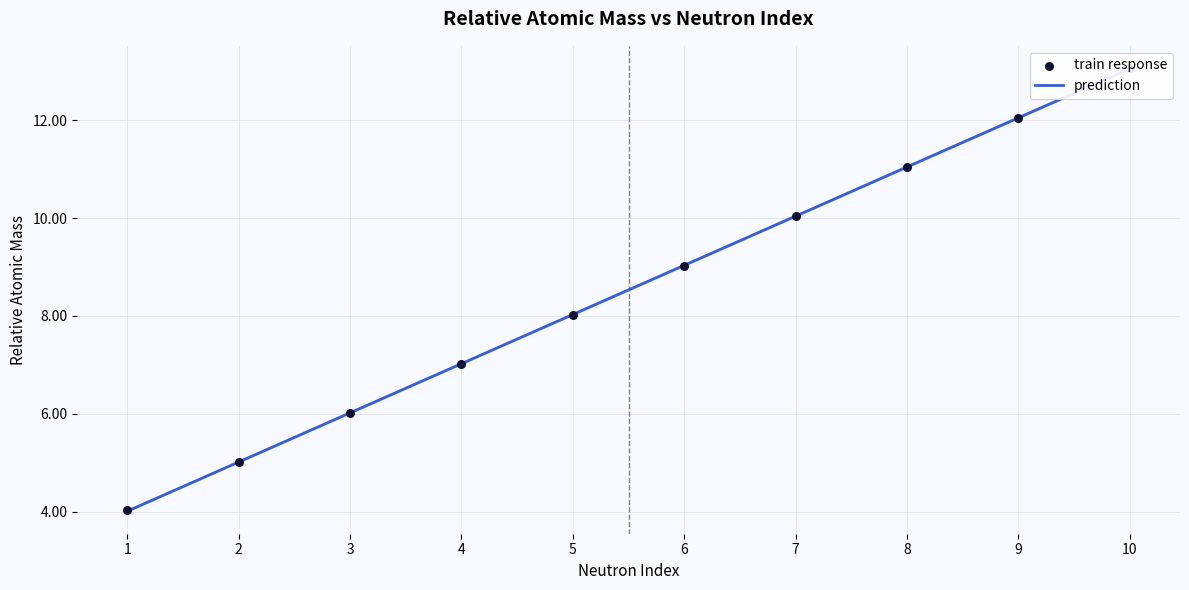

Which series has the largest total across all categories?

train response